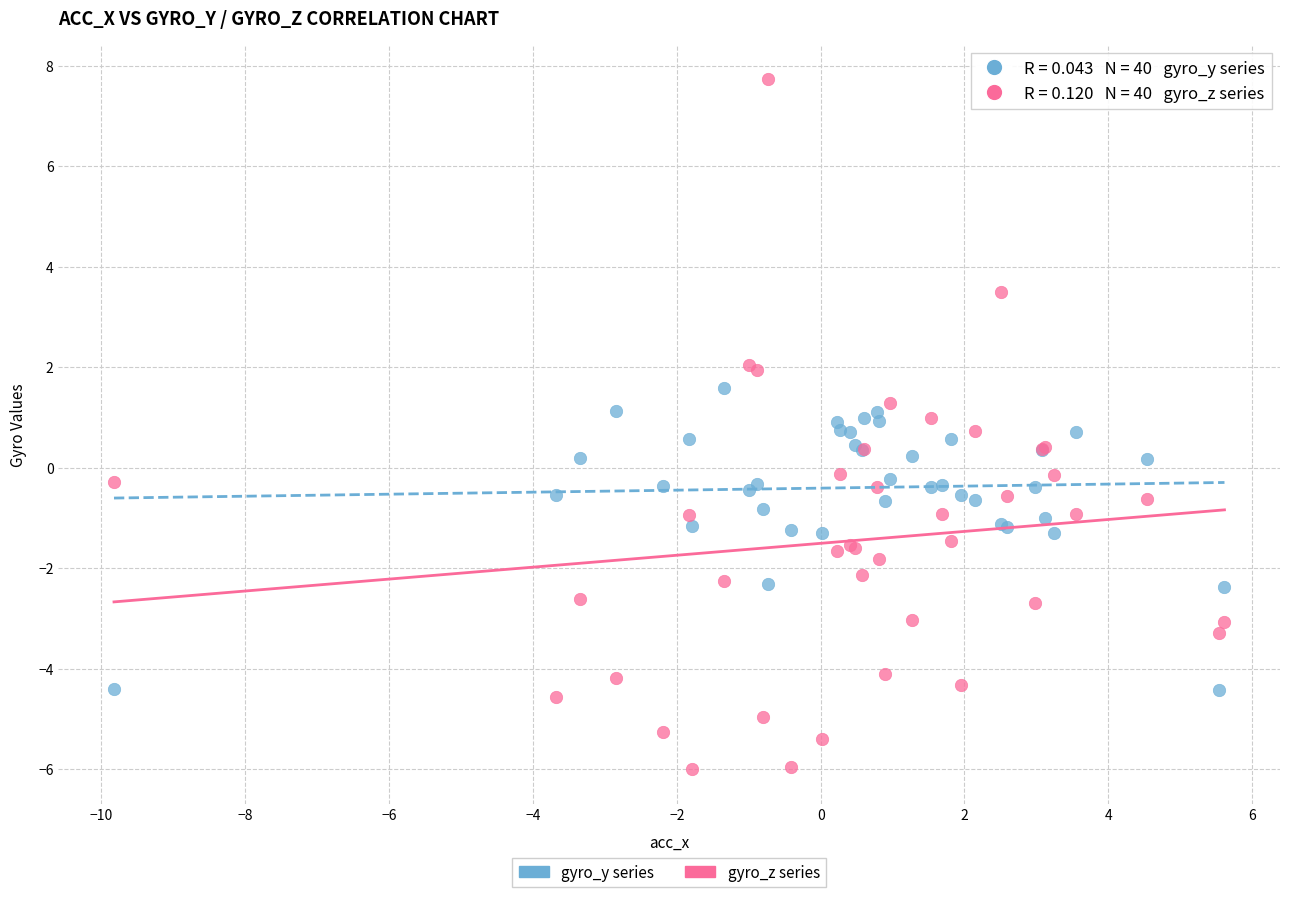

Which series reaches the minimum Y coordinate?

gyro_z series